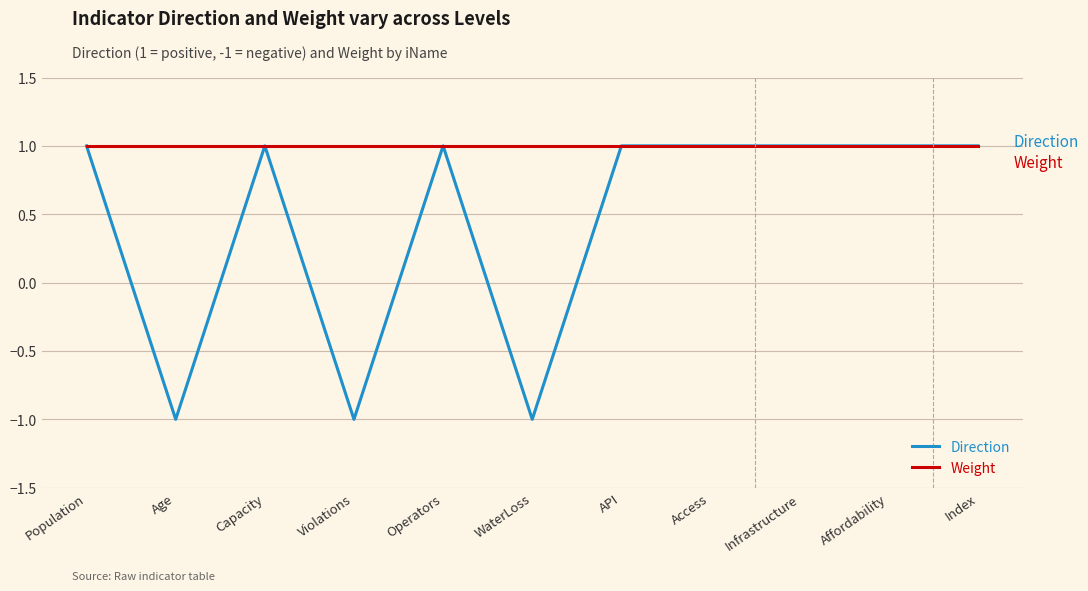

Count the Direction values in the range -1 to 1.

11